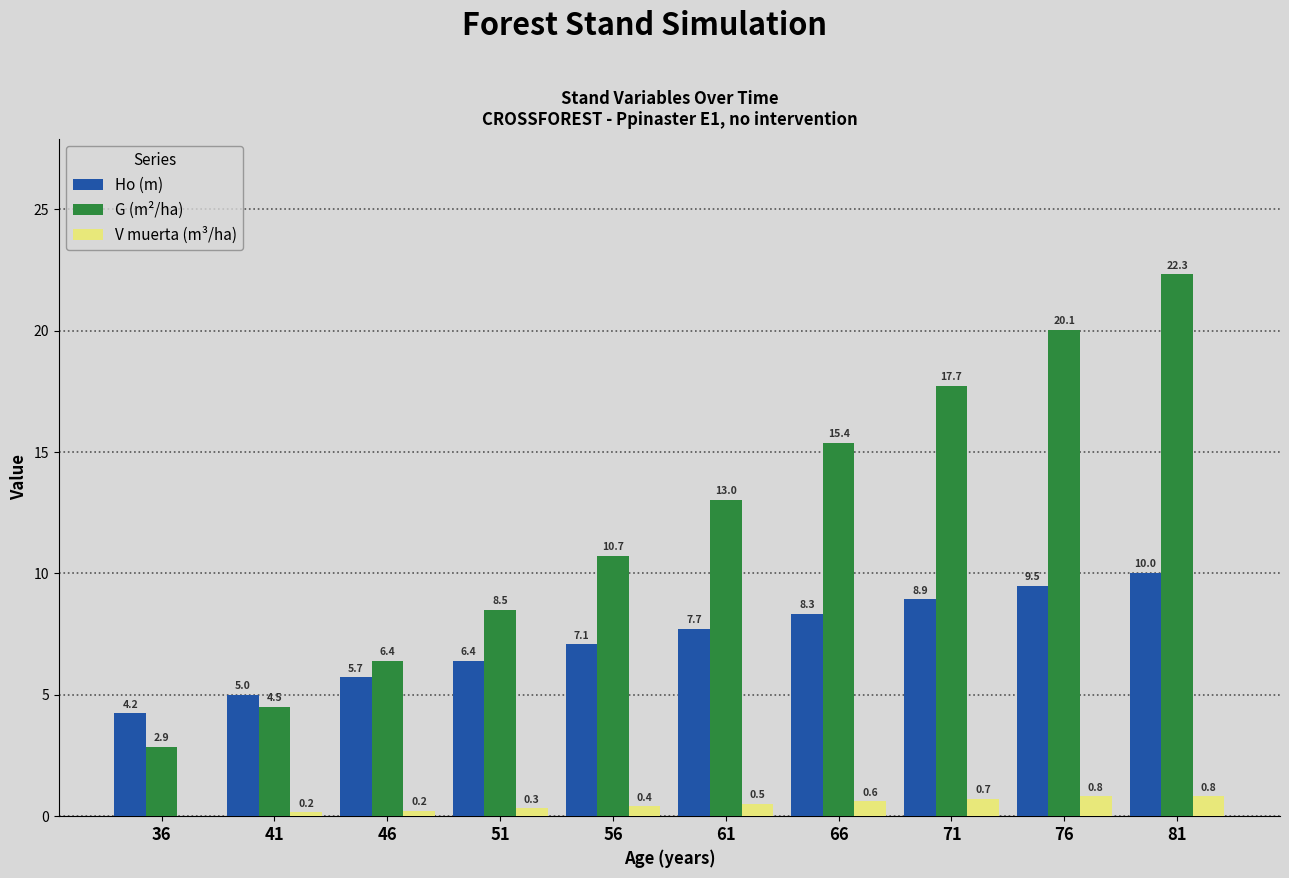

The G (m²/ha) series shows 13.0 at 61. True or false?

True